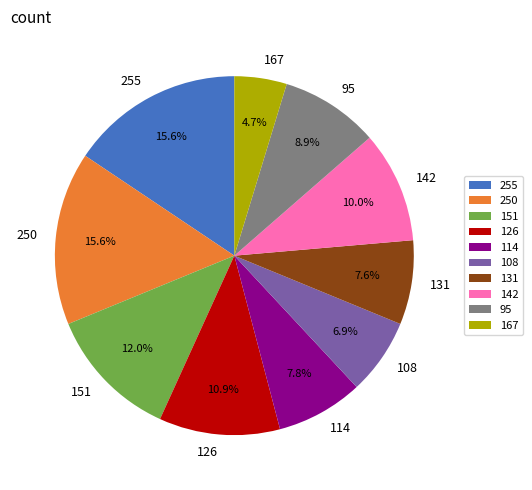

To the nearest percent, what is the difference between the 126 and 108 slice percentages?

4%